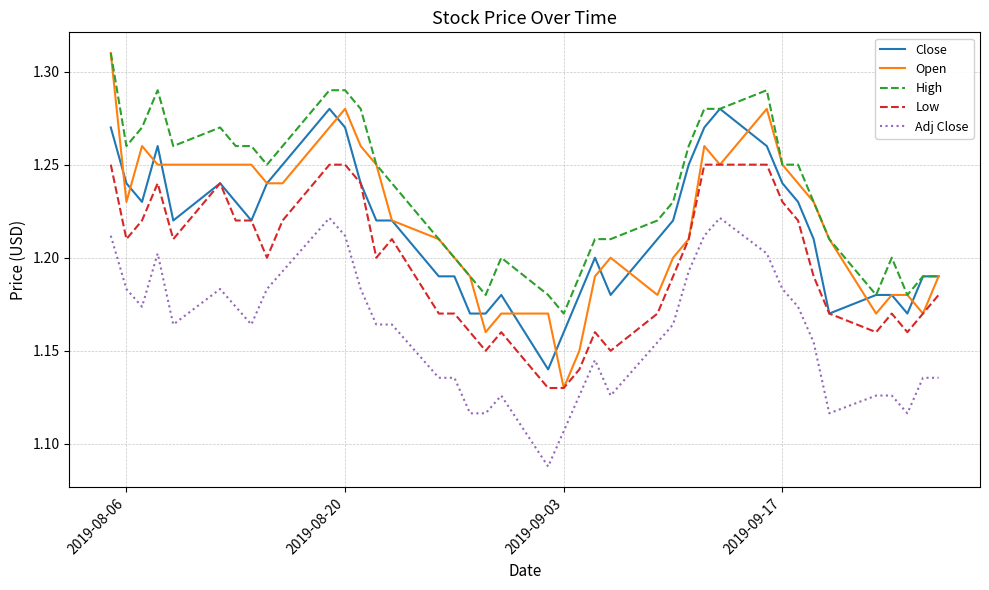

True or false: High and Low intersect in this chart.

False